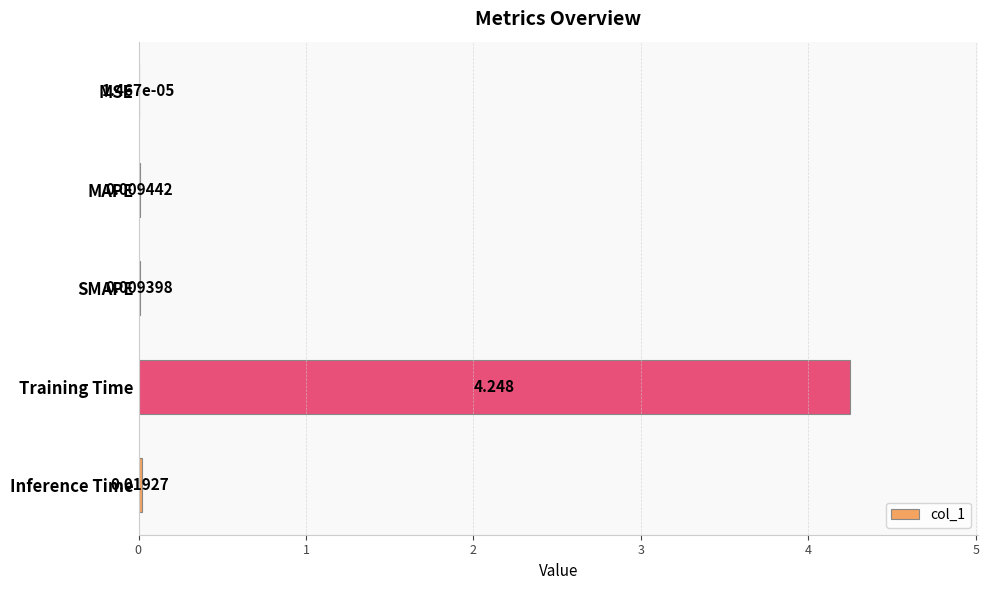

Are the bars grouped side by side (vs. stacked)?

No